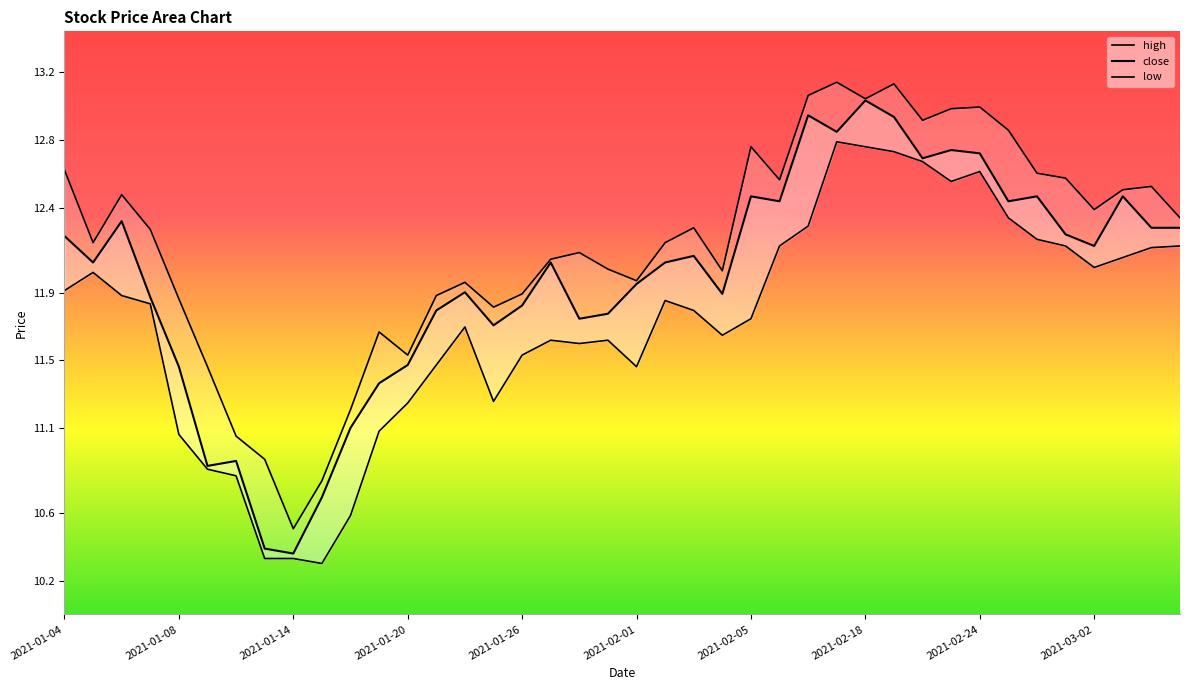

What is the minimum value shown in the chart?

10.3